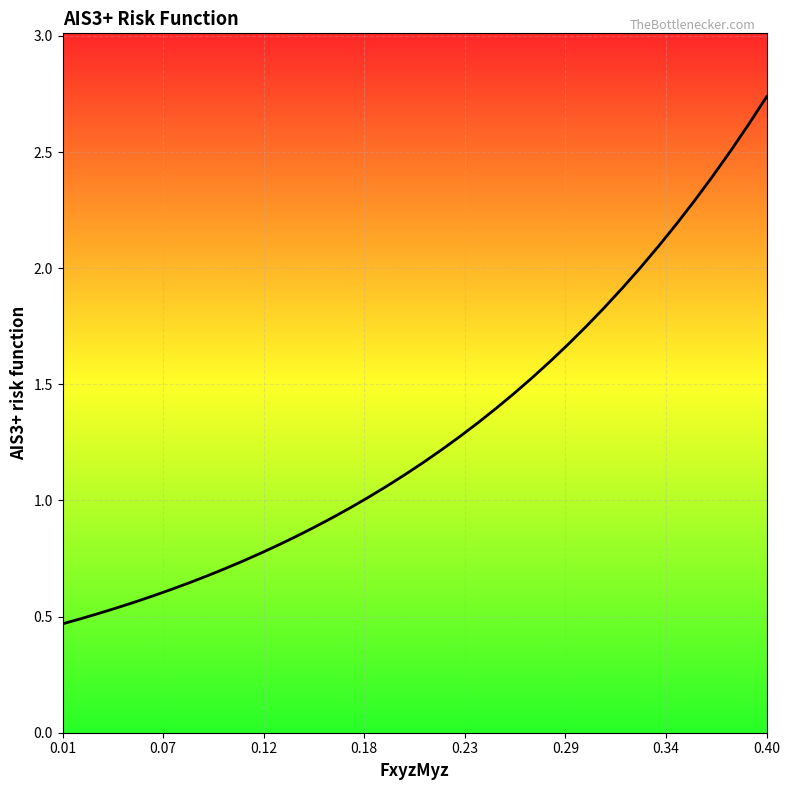

What is the difference between the maximum and minimum values?

2.3